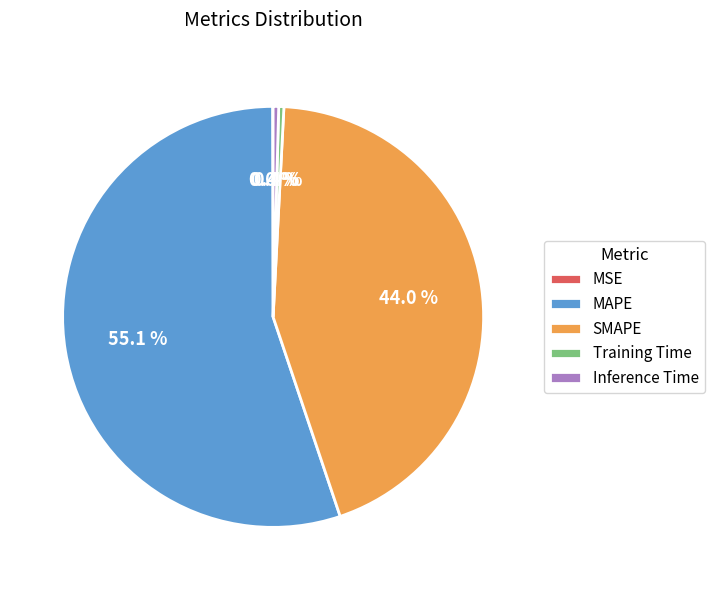

Combined, what portion of the pie is SMAPE and Training Time?

44.4%